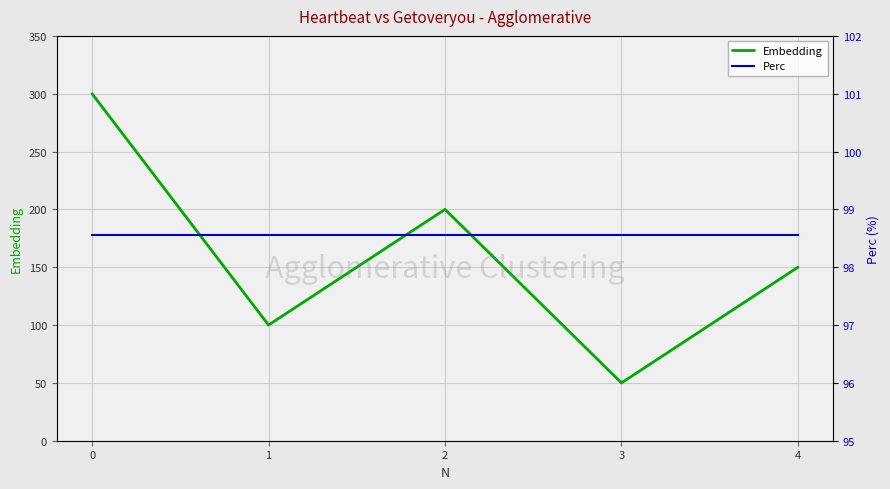

Reading right to left, transcribe all the data shown in this chart.

Embedding: 150.0	50.0	200.0	100.0	300.0
Perc: 98.5	98.5	98.5	98.5	98.5